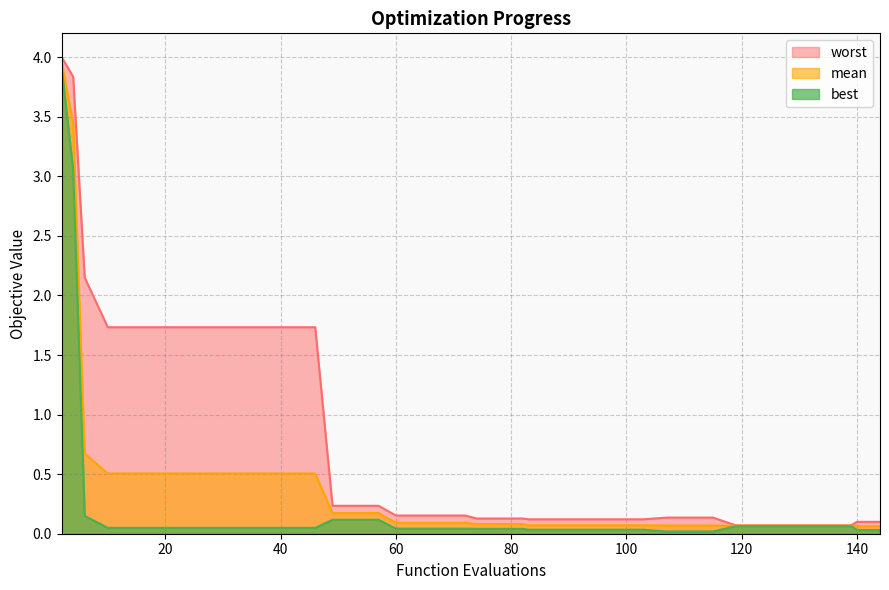

True or false: worst has more than 2 interior local peaks.

False